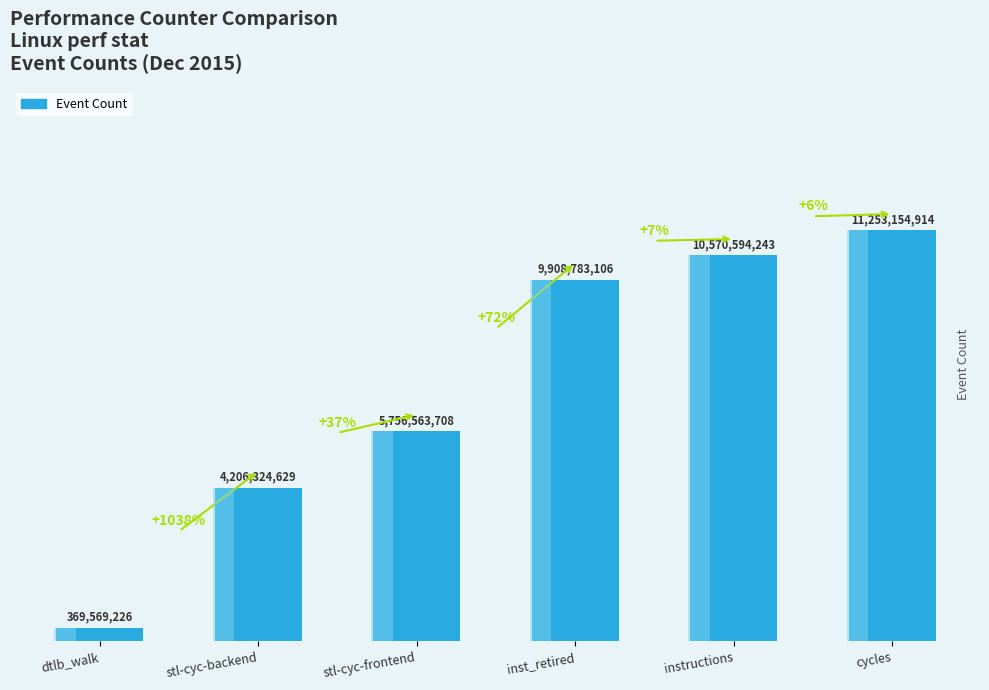

The value at stl-cyc-backend is 6867589622. True or false?

False